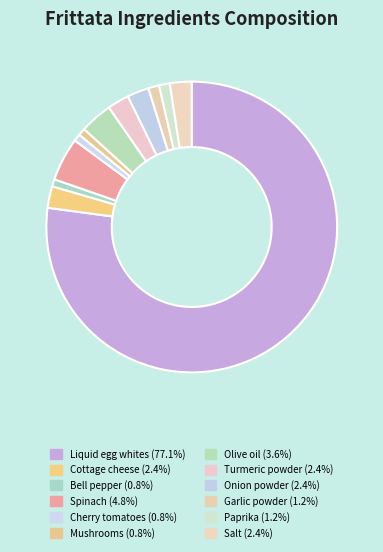

Which slice is the largest?

Liquid egg whites